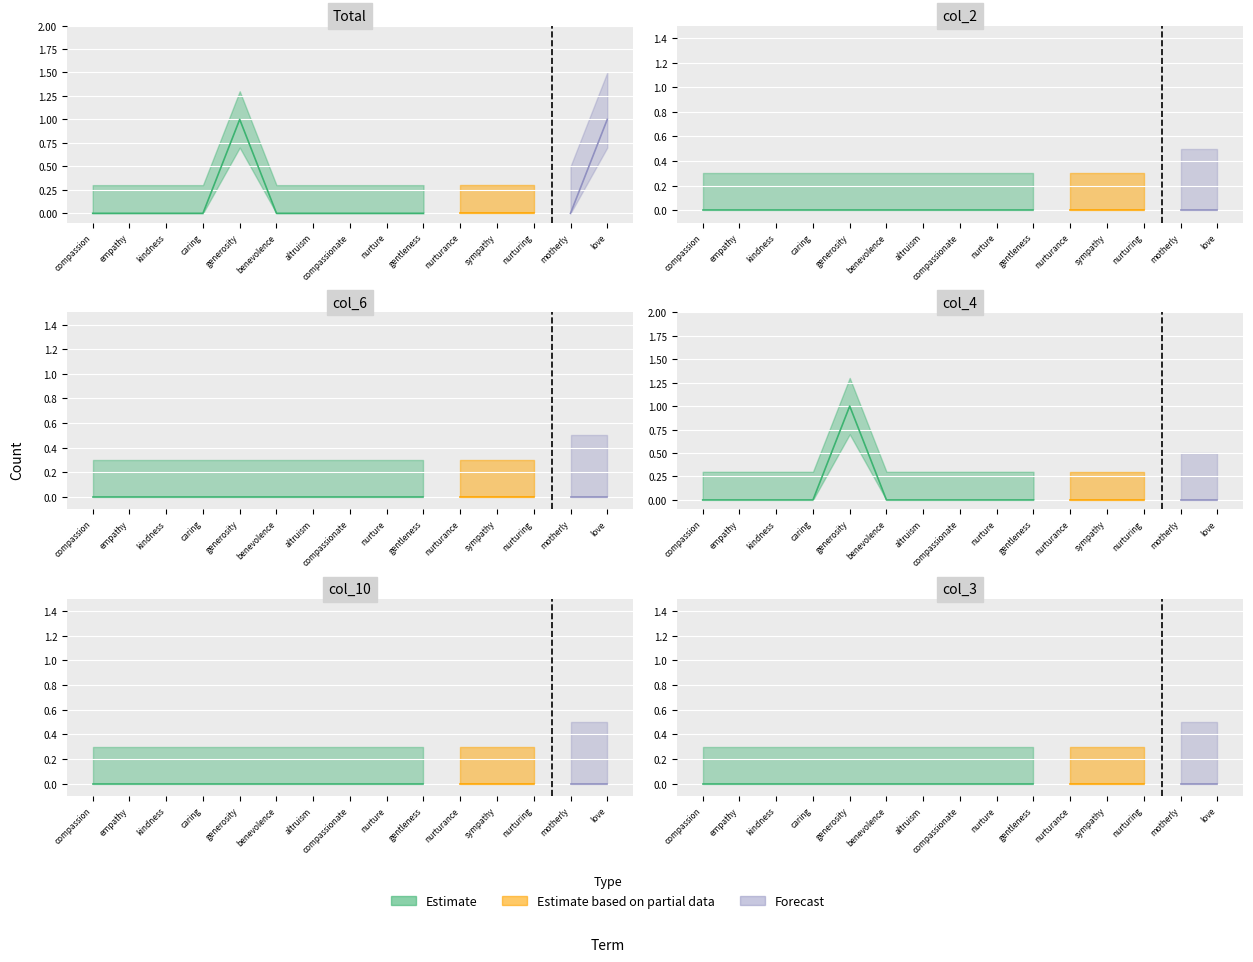

At how many categories does at least one series exceed 0?

2